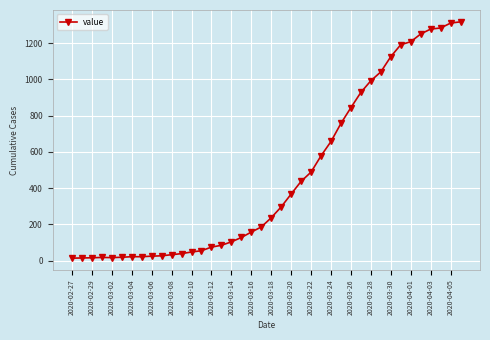

What is the difference between the second highest and minimum values?

1297